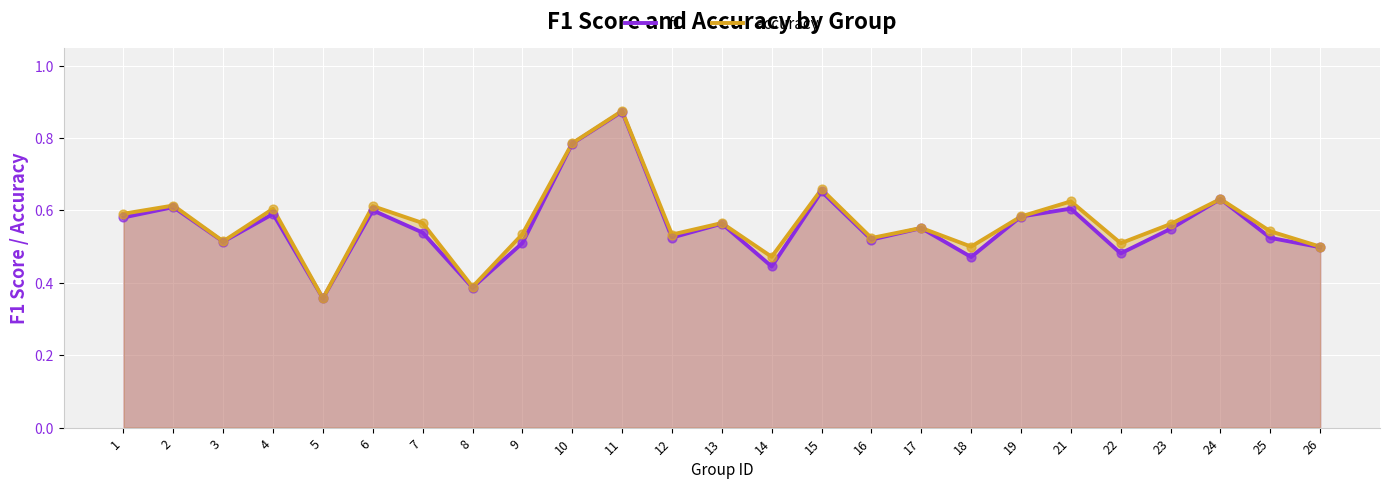

Which series contains the lowest Y value?

f1